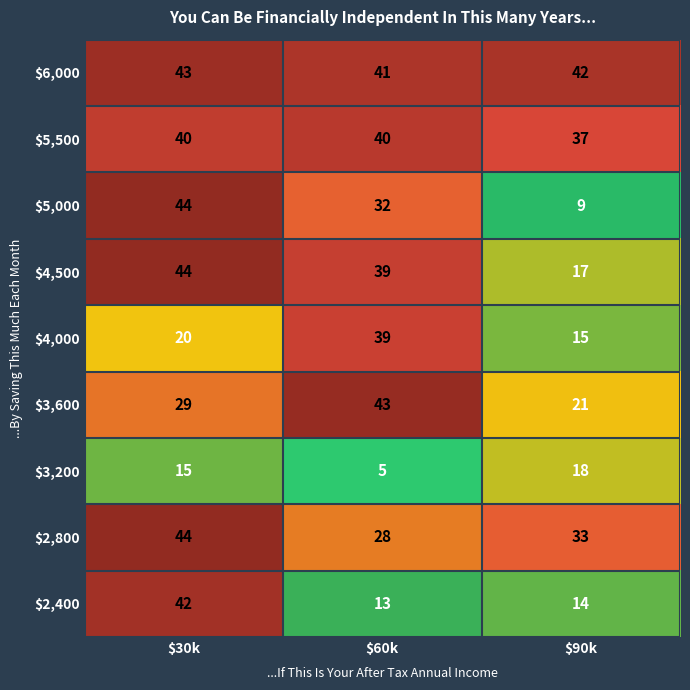

What is the difference between the maximum and minimum values in the $5,000 series?

35